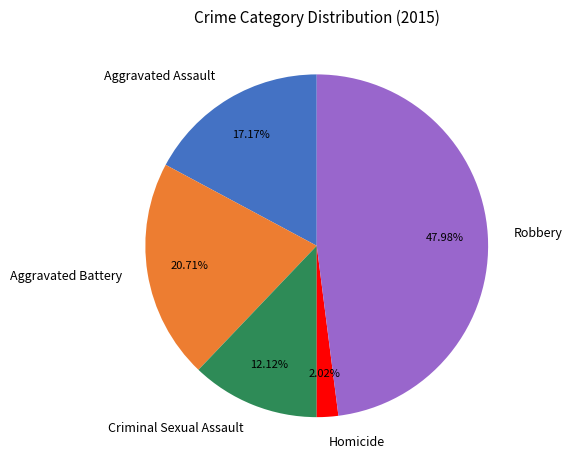

To the nearest percent, what is the combined percentage of Robbery and Aggravated Assault?

65%